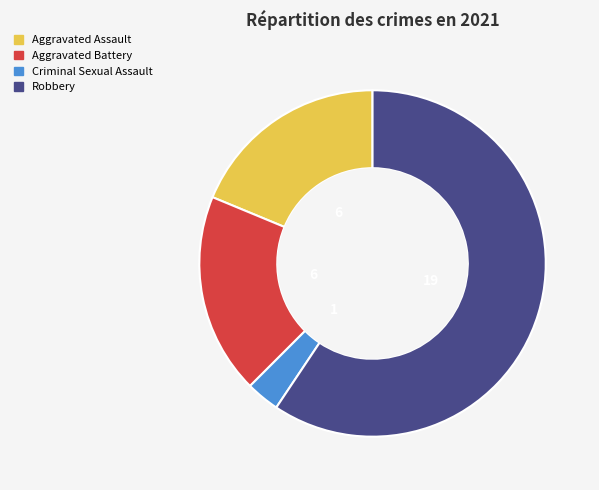

True or false: Robbery accounts for 53% of the total.

False